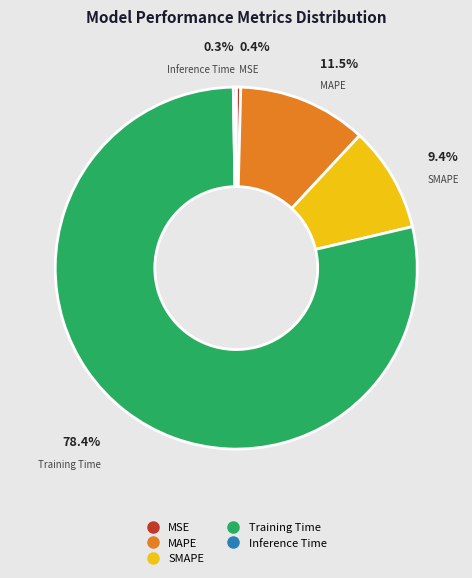

Do SMAPE and MSE together represent more than half of the pie?

No